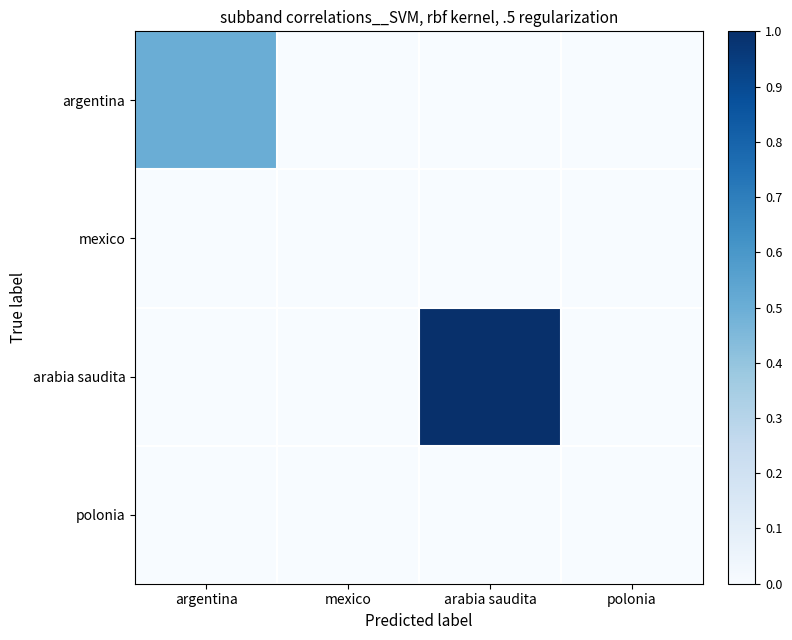

Which series has the widest spread of values?

arabia saudita